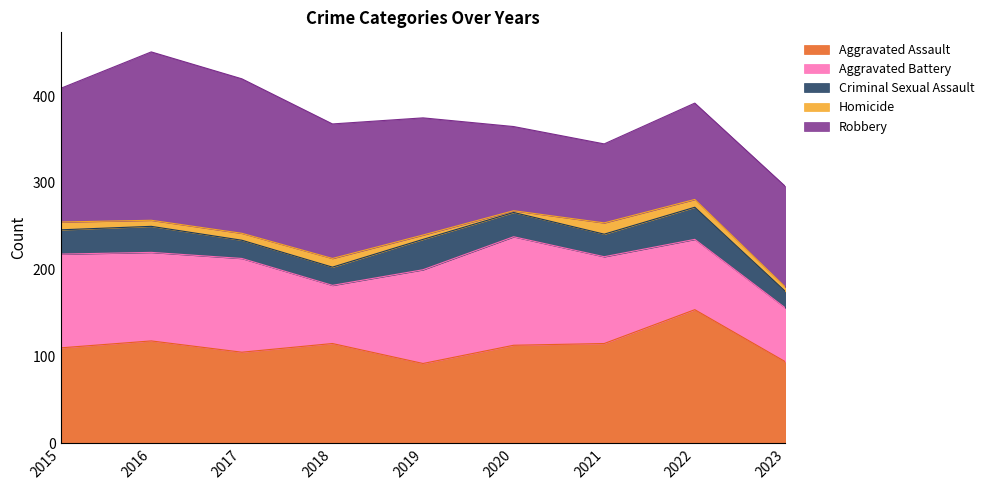

What is the sum of the Criminal Sexual Assault values at 2020 and 2017?

49